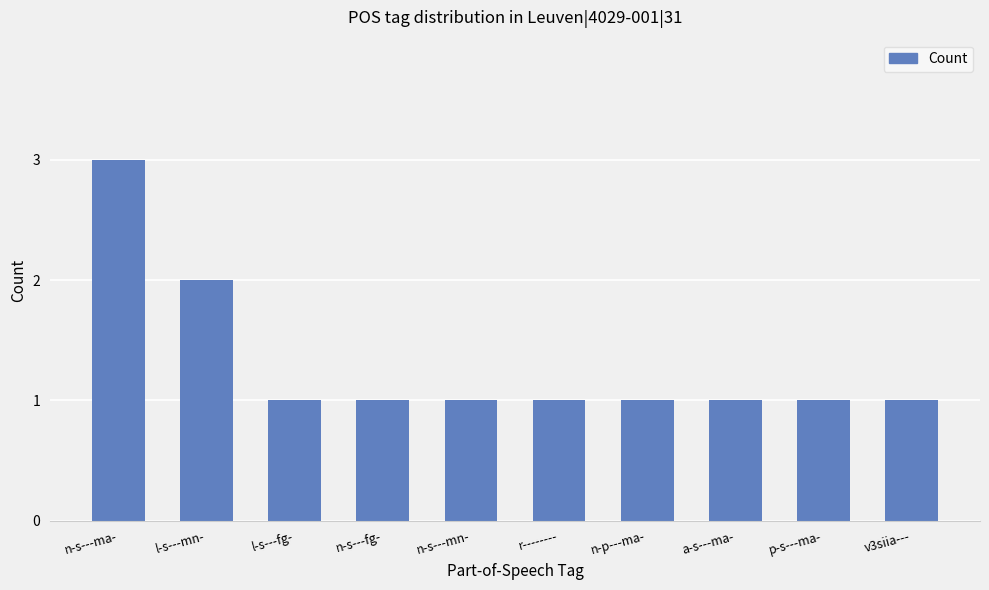

Reading right to left, what are all the values shown in this chart?

1	1	1	1	1	1	1	1	2	3